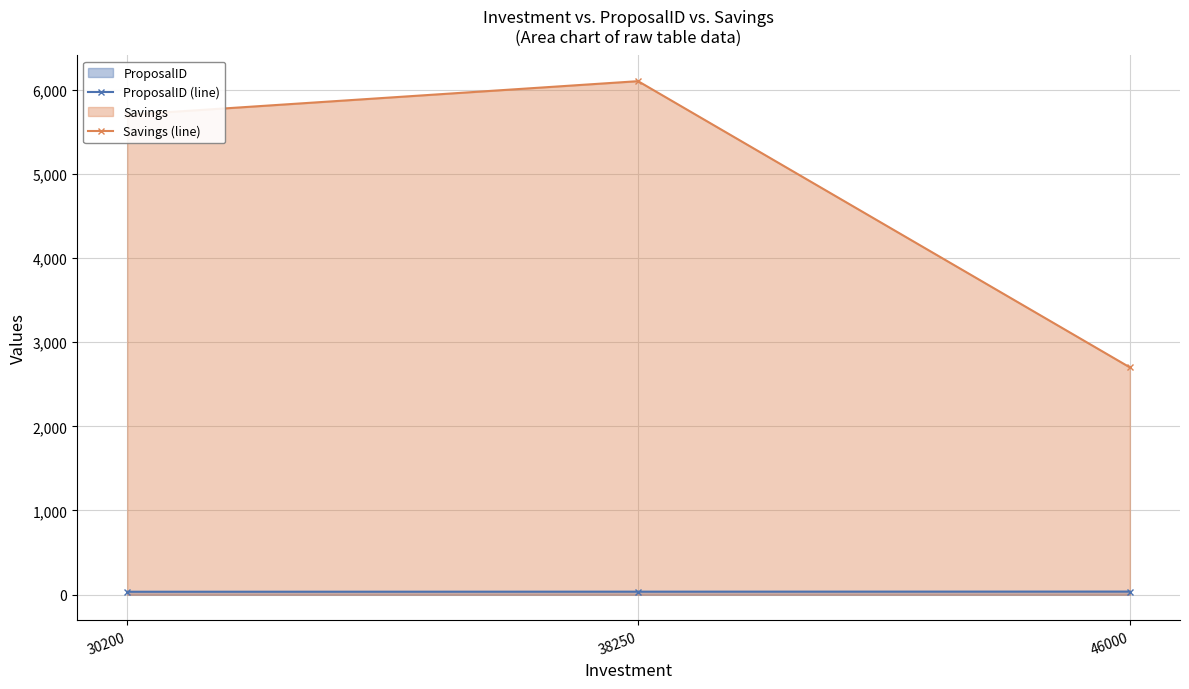

At which category is the sum across all series the highest?

38250